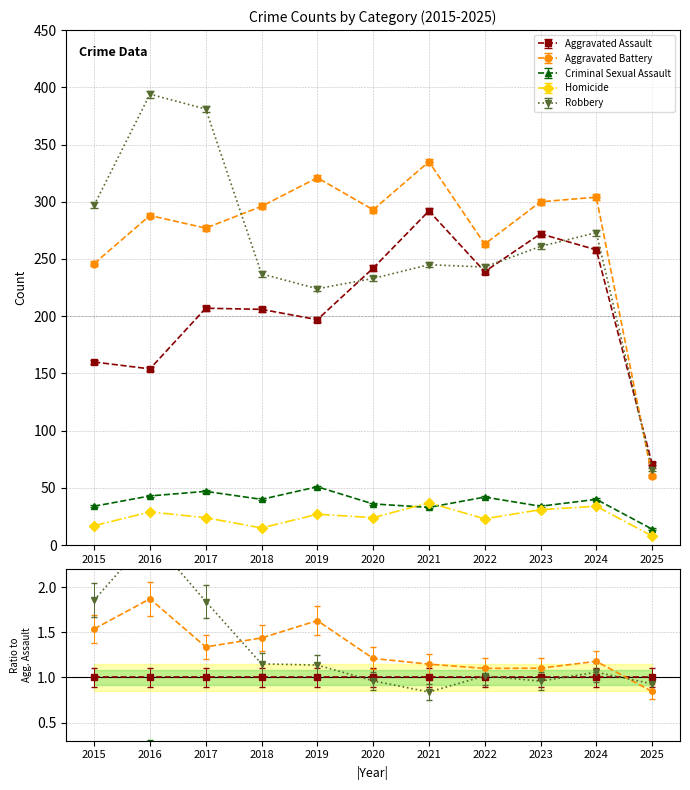

What is the sum of all Criminal Sexual Assault values?

414